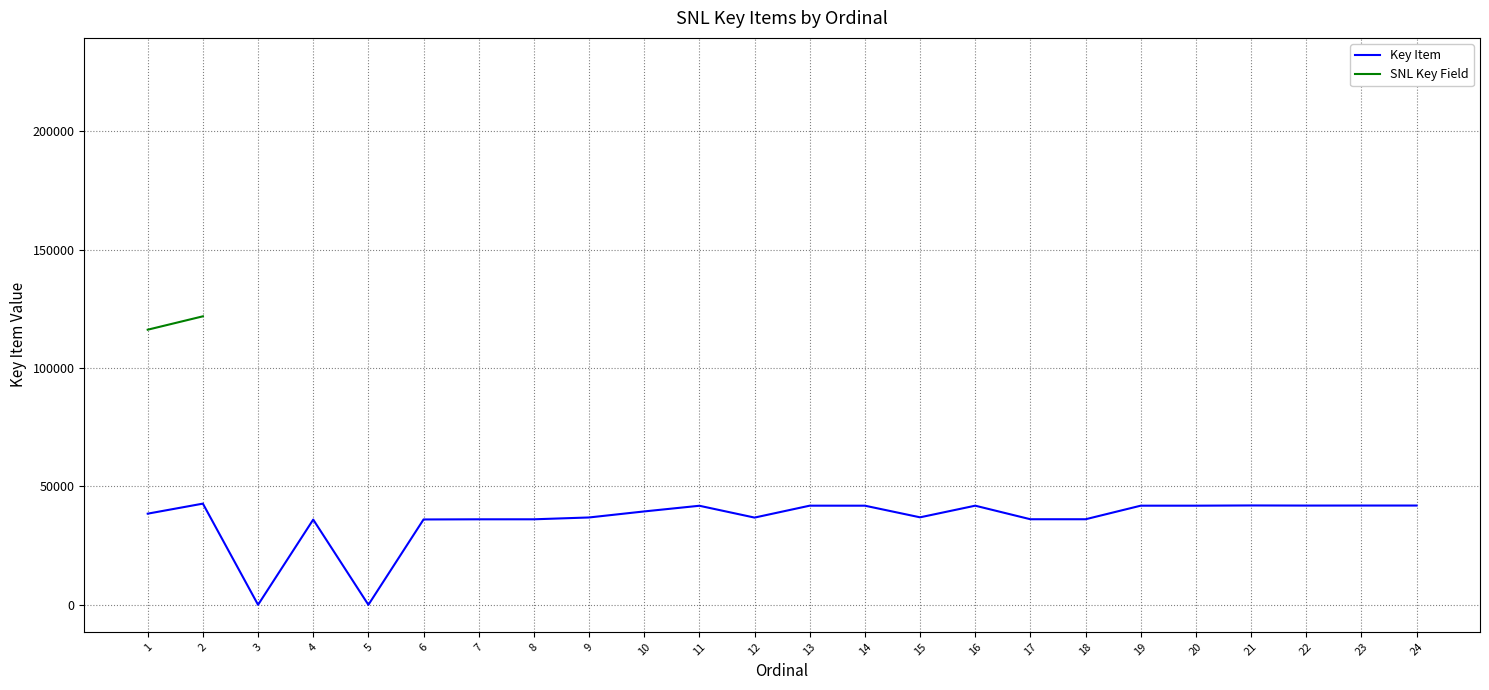

The value of Key Item at 18 is 48143. True or false?

False